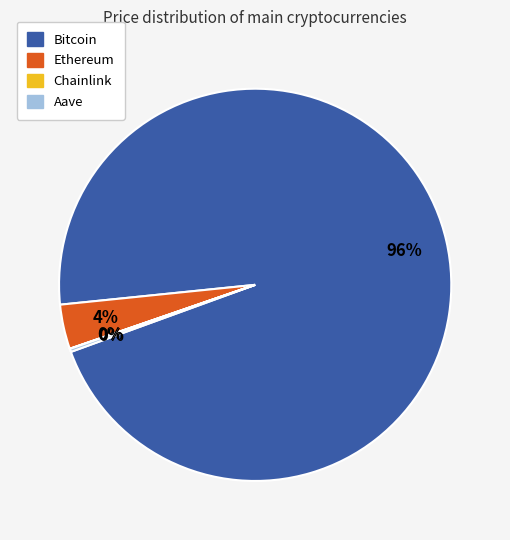

Which slice is the largest?

Bitcoin